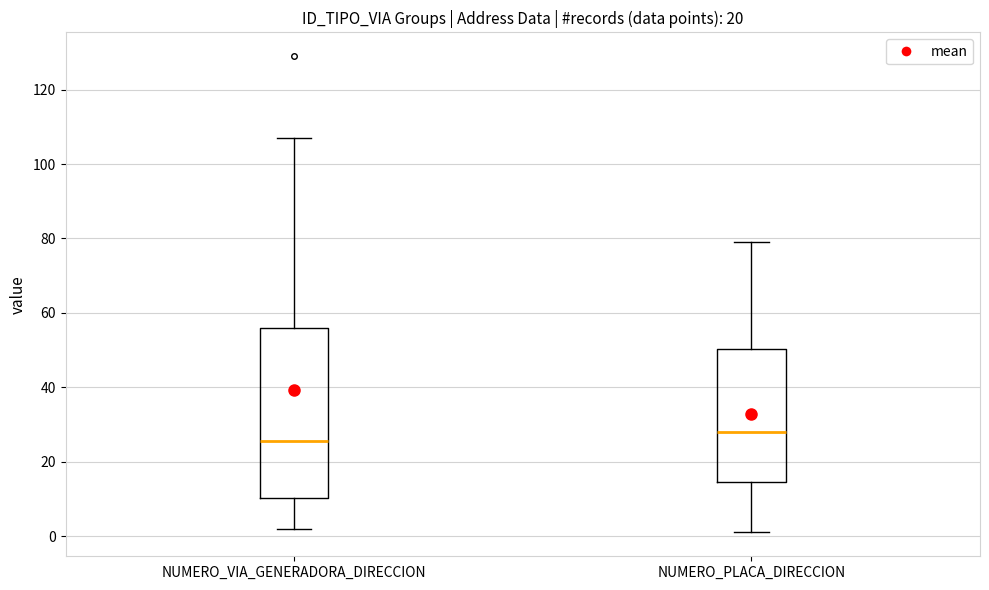

Where is the lower edge of the box for NUMERO_VIA_GENERADORA_DIRECCION on the y-axis? The values are not printed on the chart, so give them approximately, as read against the axis.

10